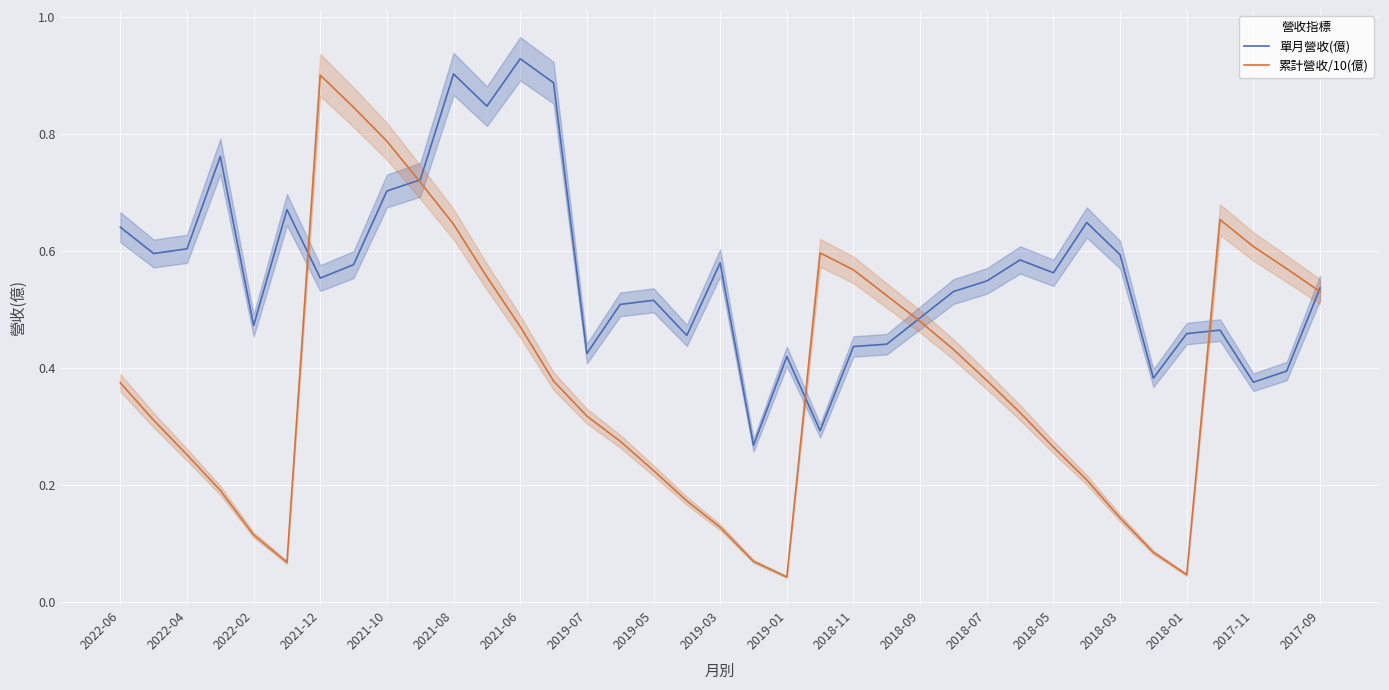

At which label does 累計營收/10(億) reach its peak?

2021-12